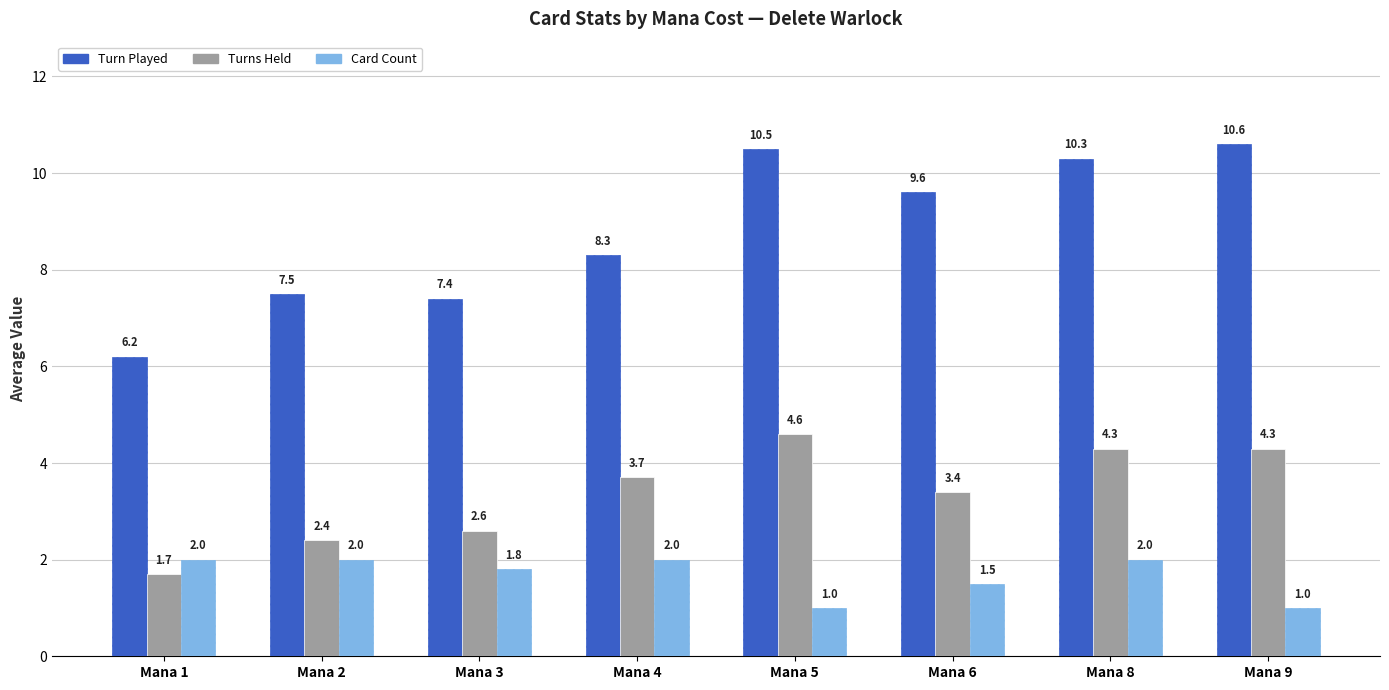

True or false: Card Count has a value of 1.0 at Mana 9.

True